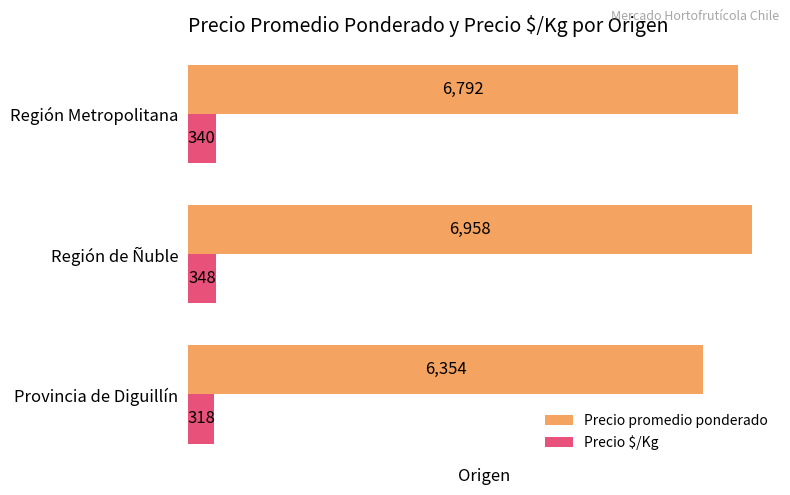

What is the highest value of the Precio $/Kg series?

348